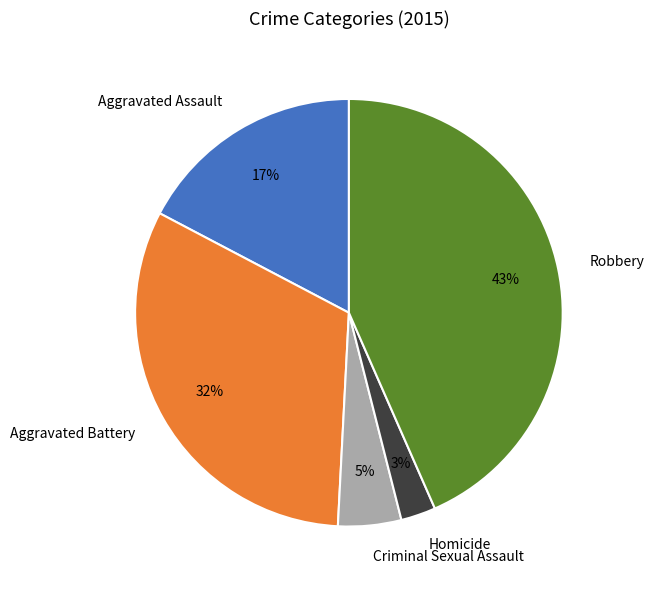

The Aggravated Assault slice represents 6% of the pie. True or false?

False